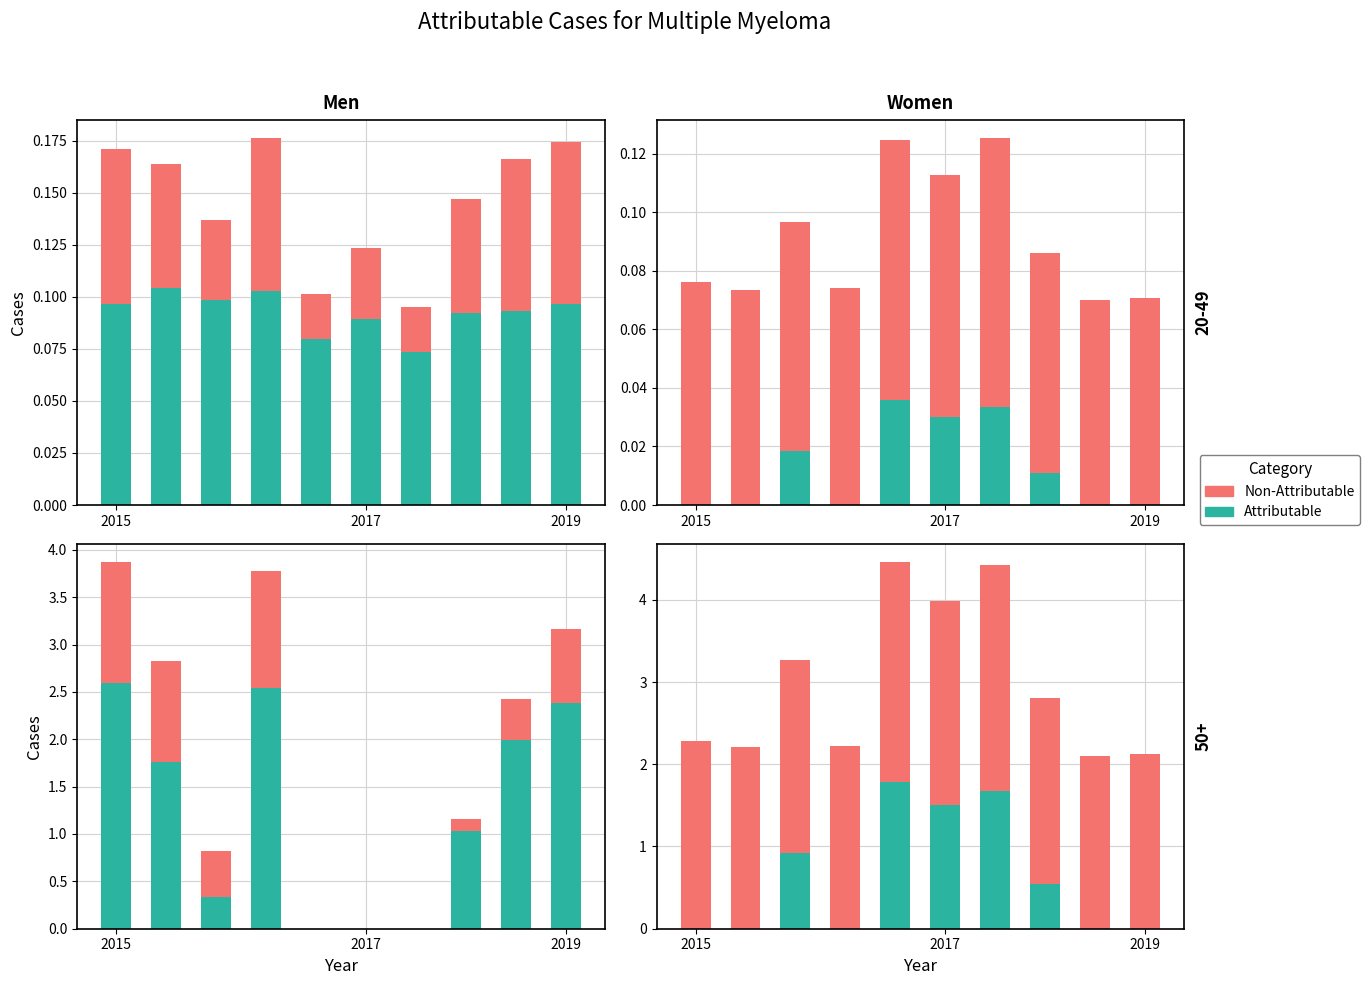

Which label corresponds to the smallest value in the chart?

2015